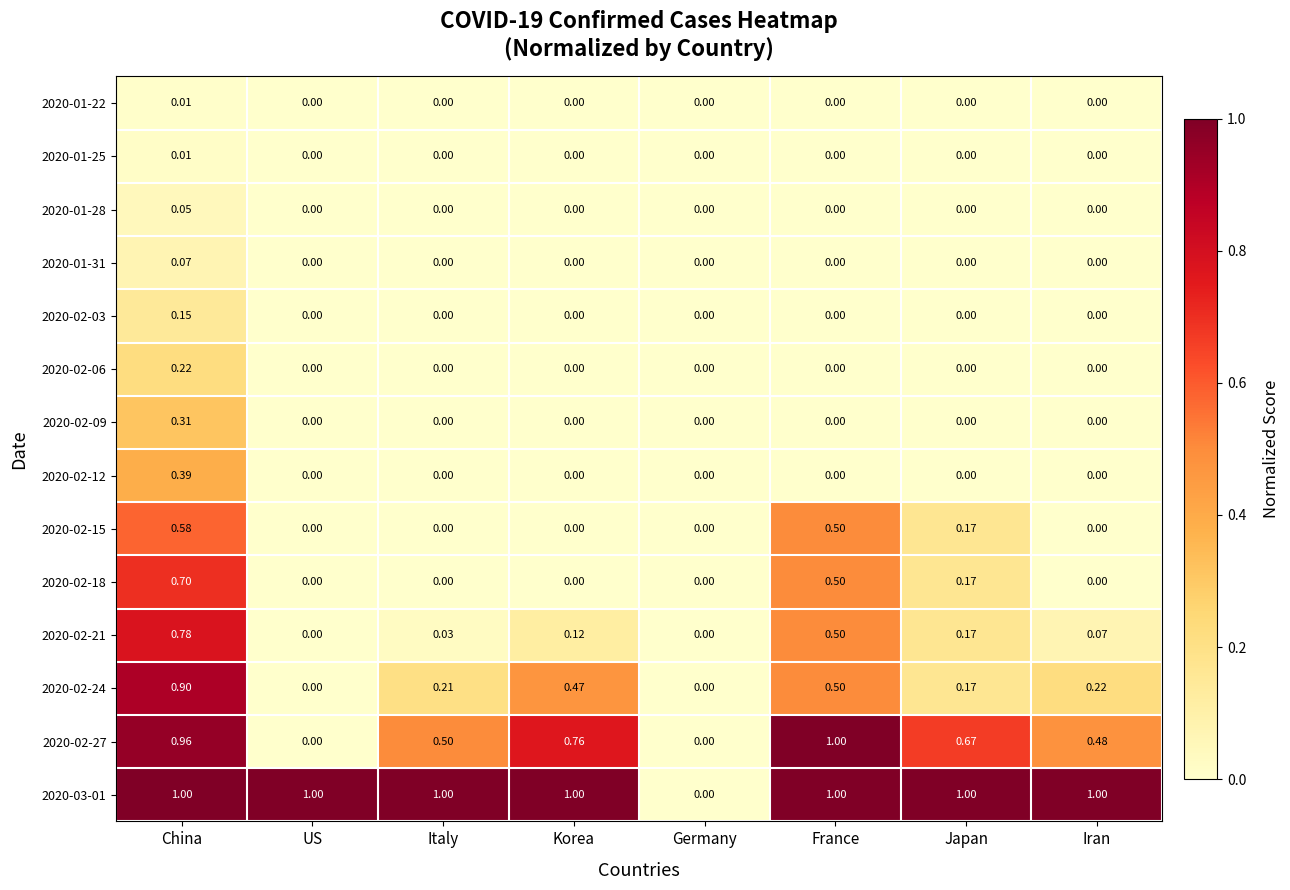

Is the value of 2020-02-03 at Germany greater than the value of 2020-02-27 at Iran?

No